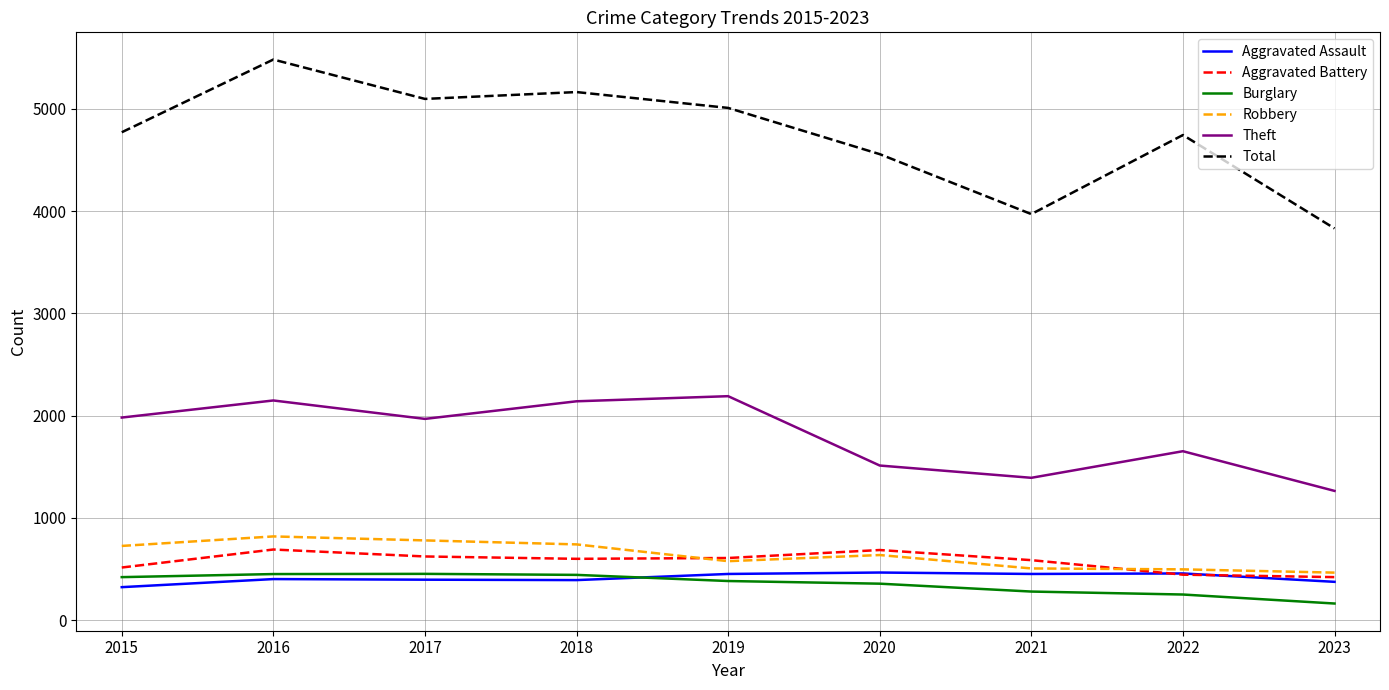

The Total series shows 2499 at 2021. True or false?

False